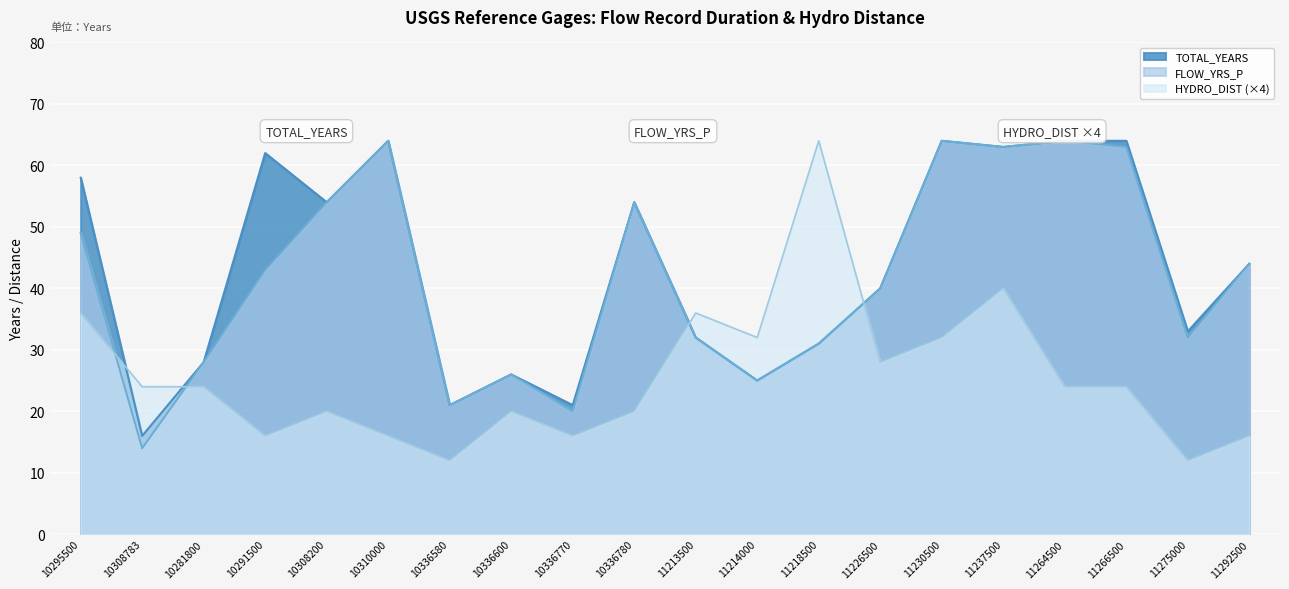

True or false: TOTAL_YEARS has a value of 62 at 10291500.

True